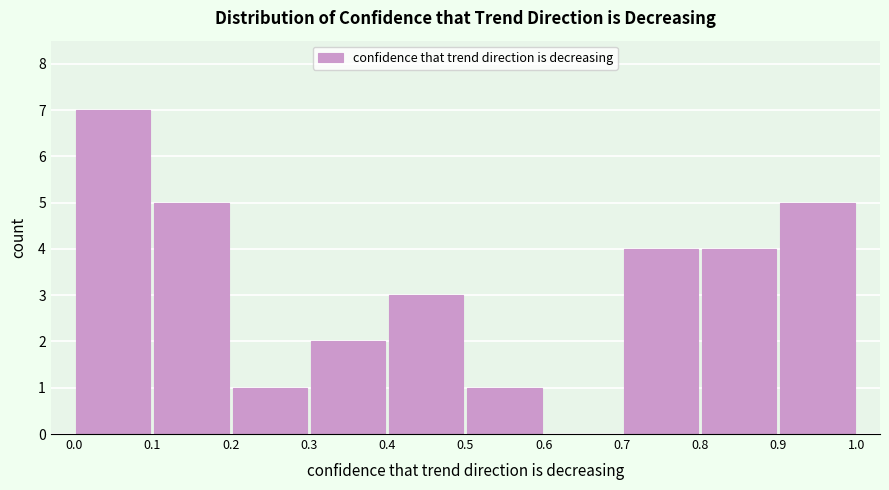

Reading left to right, transcribe this chart: for each bar, give the range it covers on the x-axis and its height. The values are not printed on the chart, so give them approximately, as read against the axis.

0.0 to 0.1: 7
0.1 to 0.2: 5
0.2 to 0.3: 1
0.3 to 0.4: 2
0.4 to 0.5: 3
0.5 to 0.6: 1
0.6 to 0.7: 0
0.7 to 0.8: 4
0.8 to 0.9: 4
0.9 to 1.0: 5